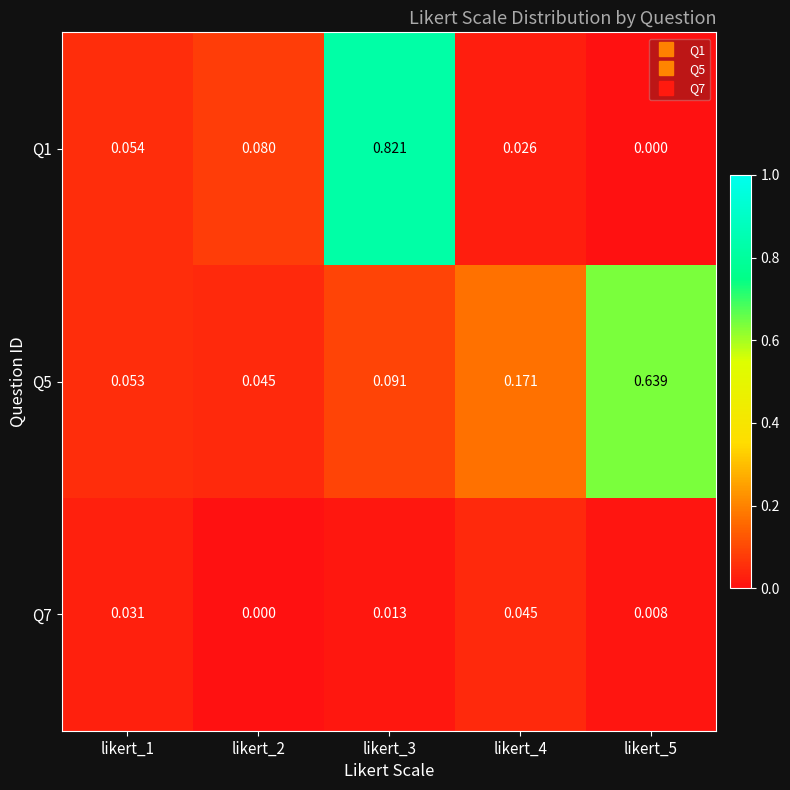

Which series has the largest total across all categories?

Q5